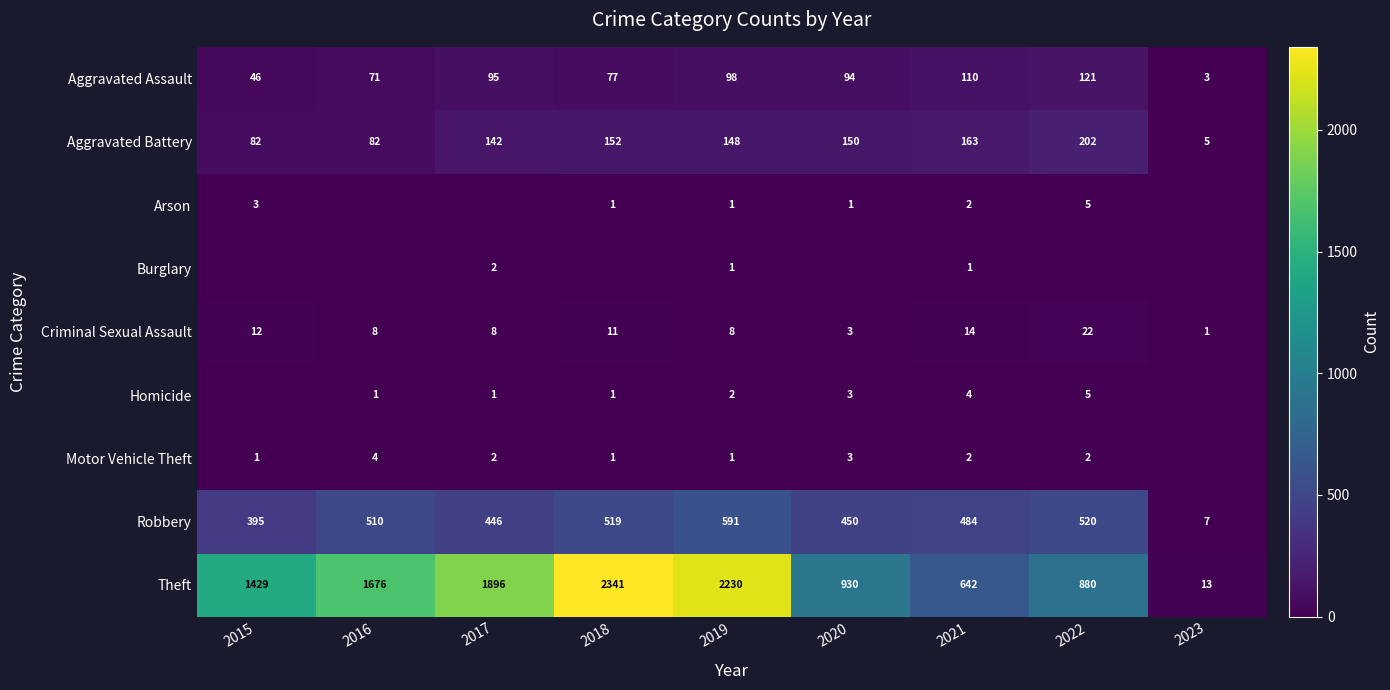

The Aggravated Battery series shows 202 at 2022. True or false?

True